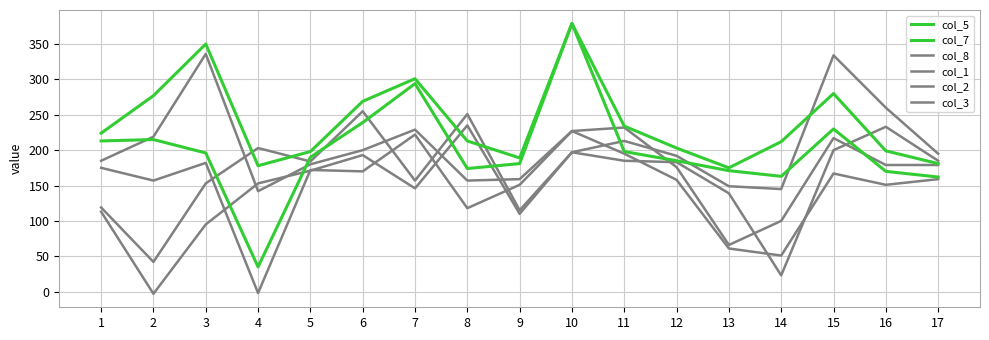

How many series are shown in this chart?

6